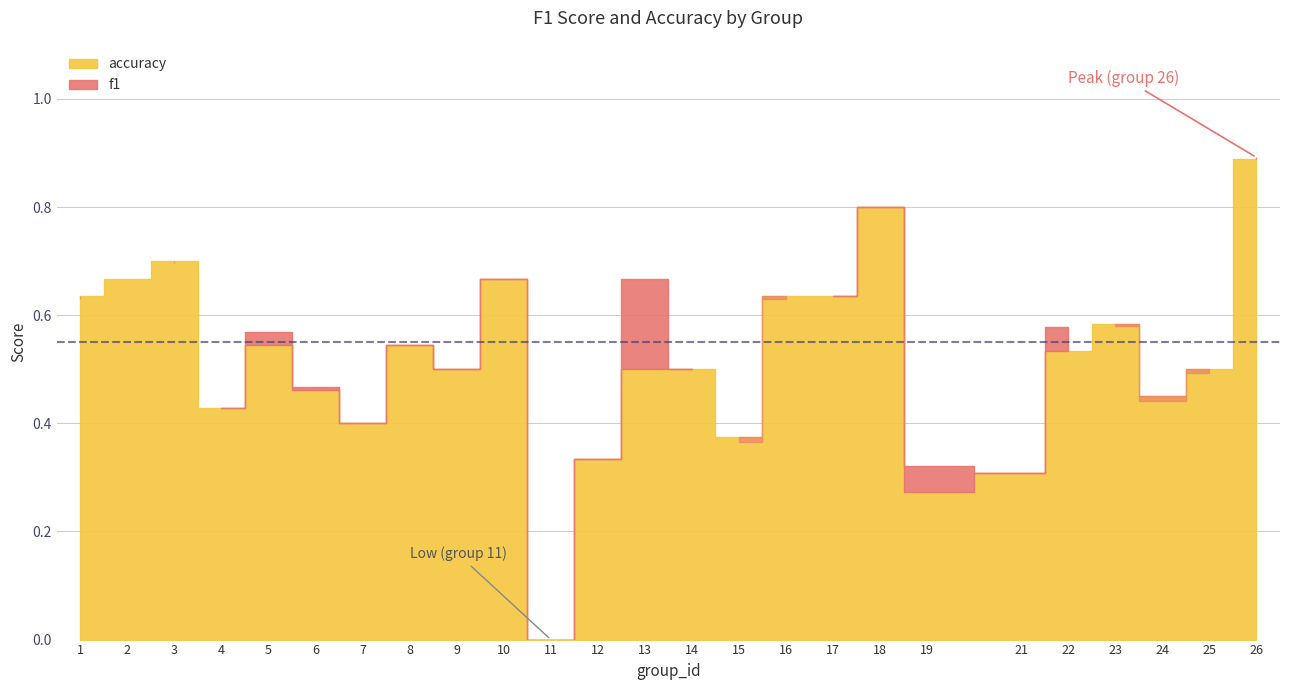

What are all the series names shown in the legend?

f1, accuracy